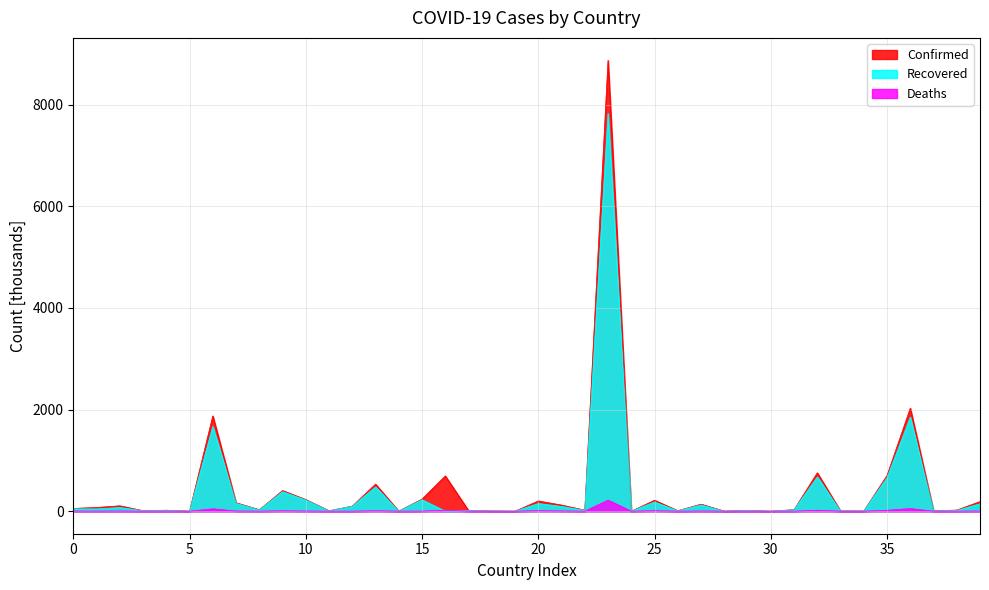

At which category does the chart reach its peak across all series?

Brazil